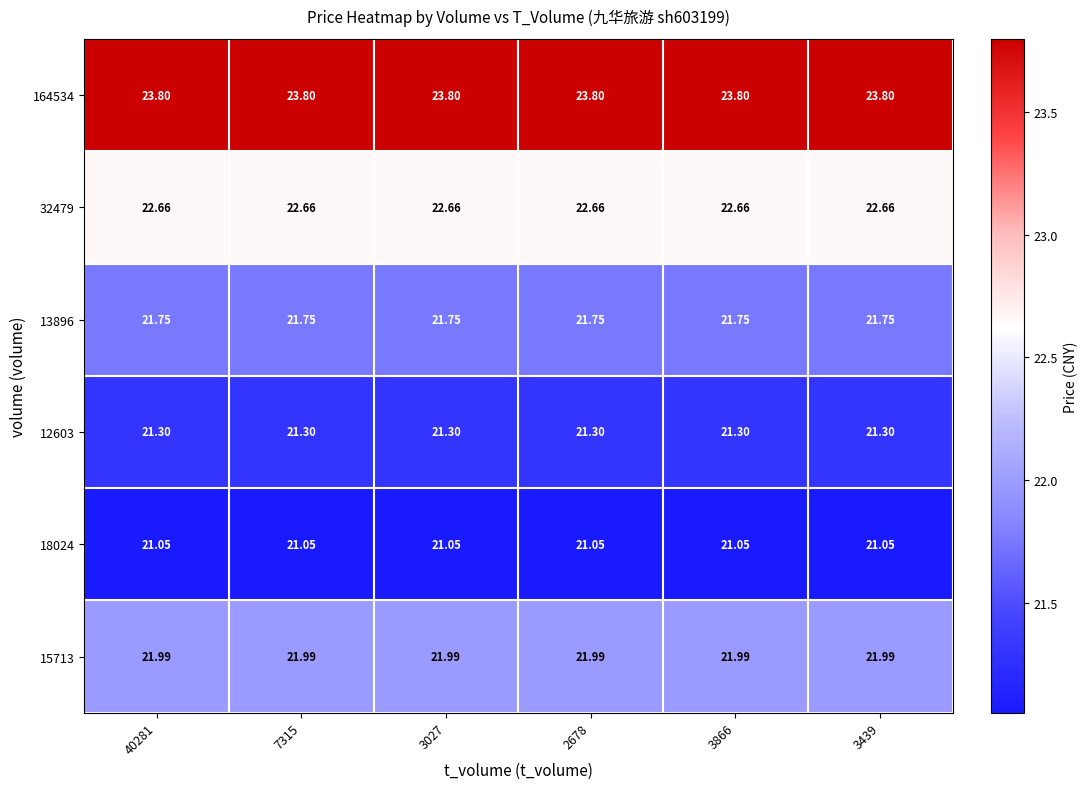

Is the value of 15713 at 40281 greater than the value of 32479 at 2678?

No